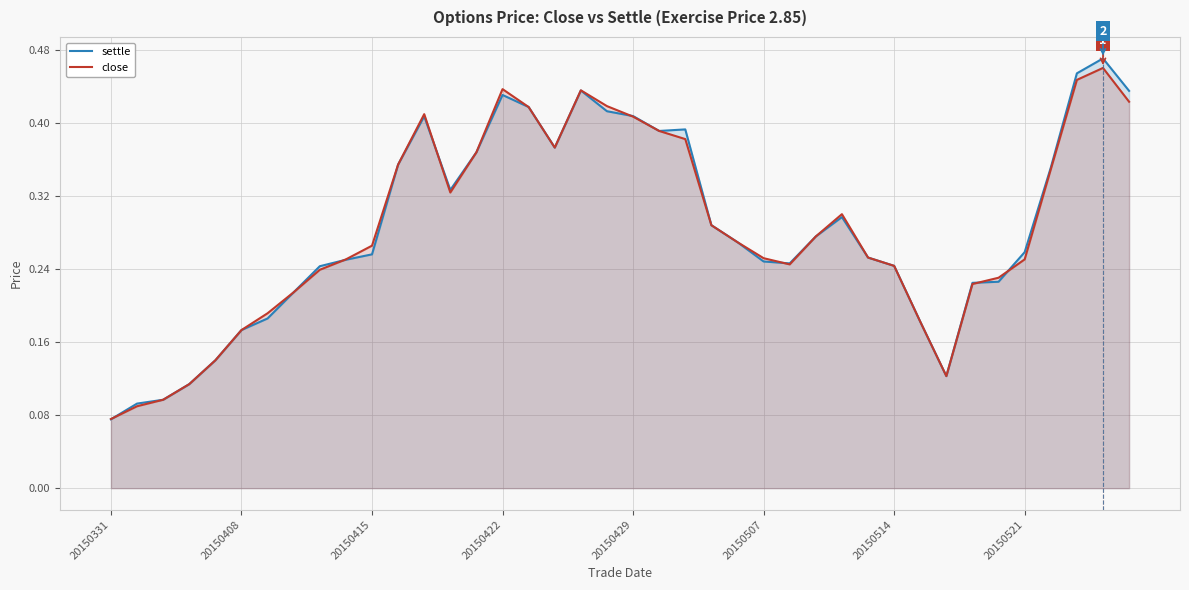

Where is settle nearest to the value 0?

20150331